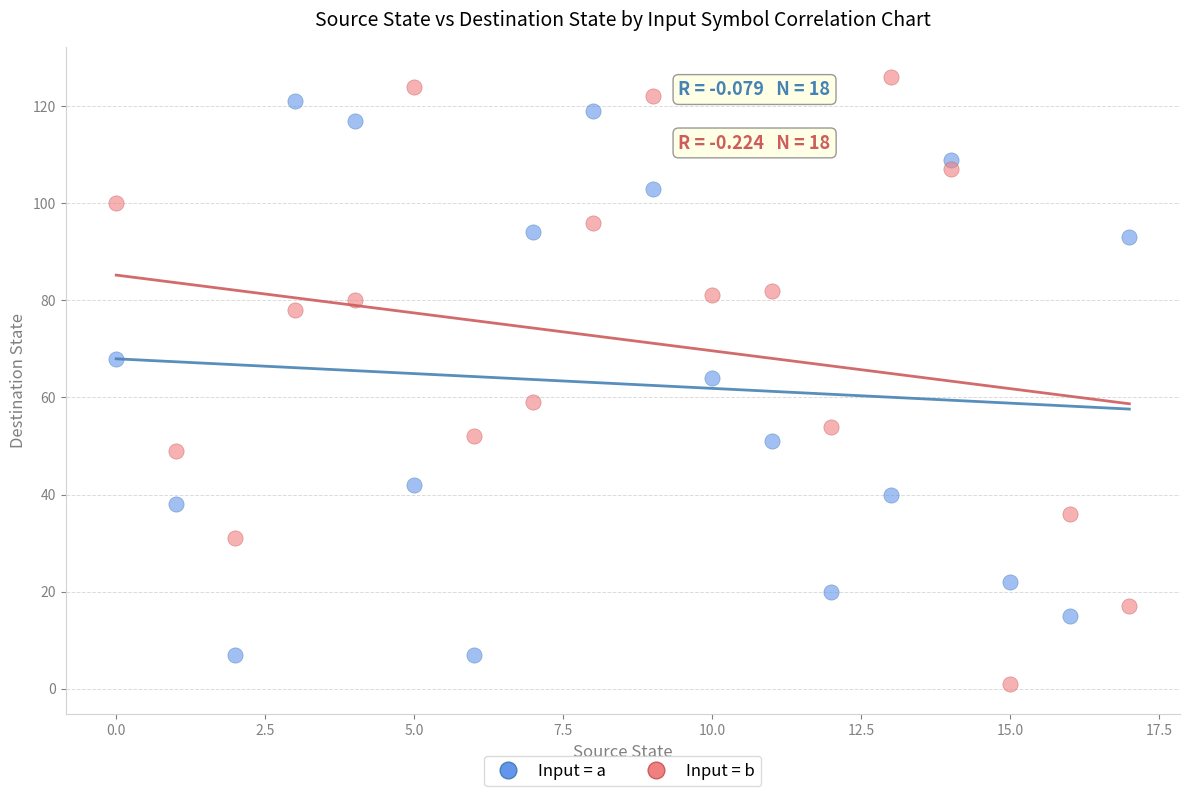

Across all data points, what is the range of Y values (max minus min)?

125